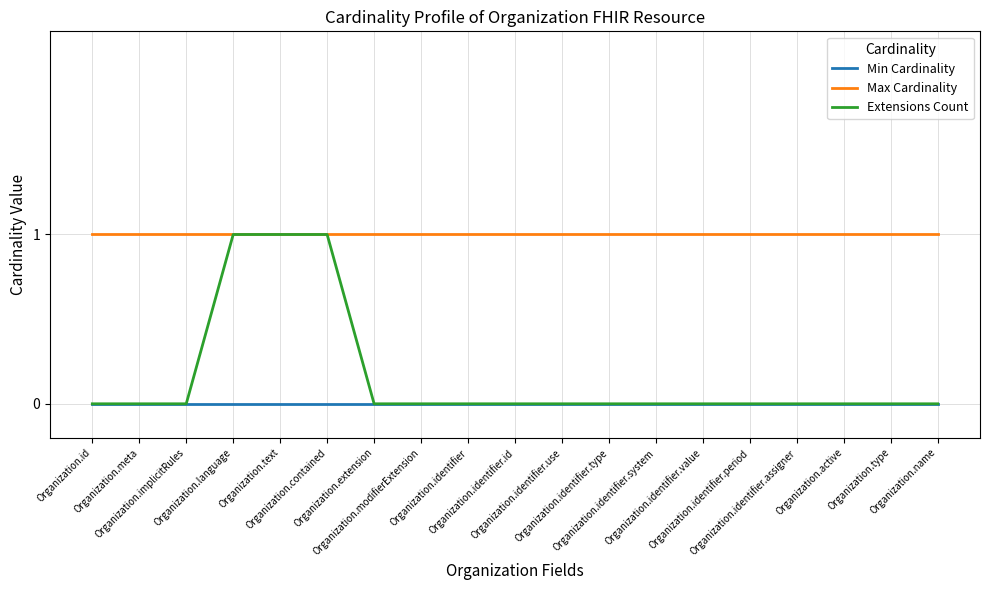

Reading left to right, transcribe all the data shown in this chart.

Min Cardinality: 0	0	0	0	0	0	0	0	0	0	0	0	0	0	0	0	0	0	0
Max Cardinality: 1	1	1	1	1	1	1	1	1	1	1	1	1	1	1	1	1	1	1
Extensions Count: 0	0	0	1	1	1	0	0	0	0	0	0	0	0	0	0	0	0	0